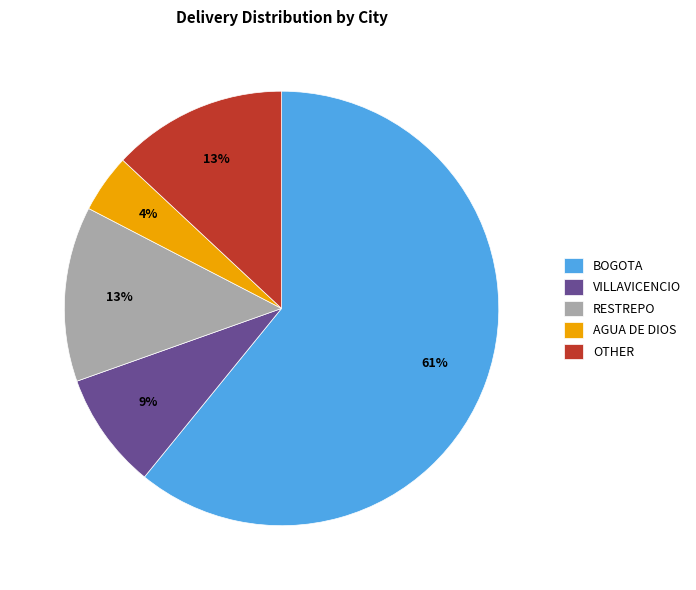

The RESTREPO slice represents 13% of the pie. True or false?

True